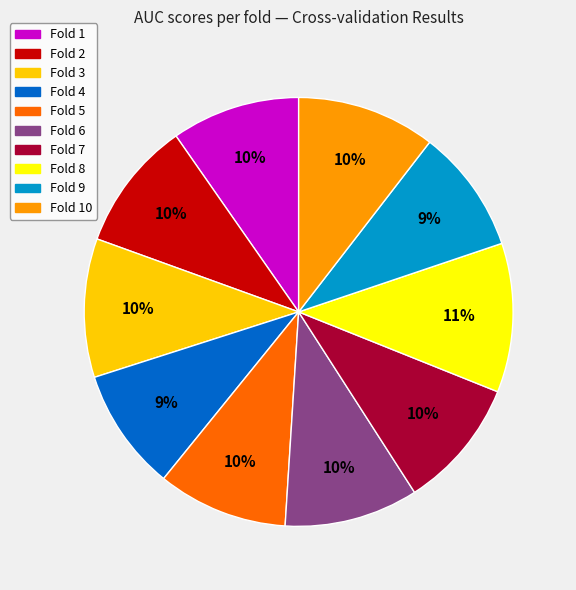

Is the sum of Fold 2 and Fold 9 greater than half?

No